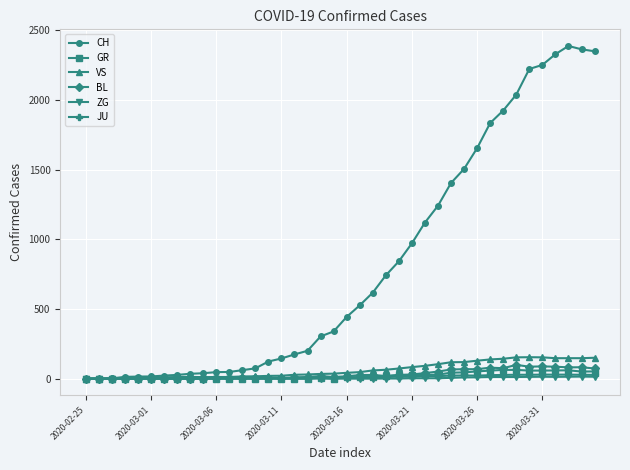

What is the greatest value displayed?

2387